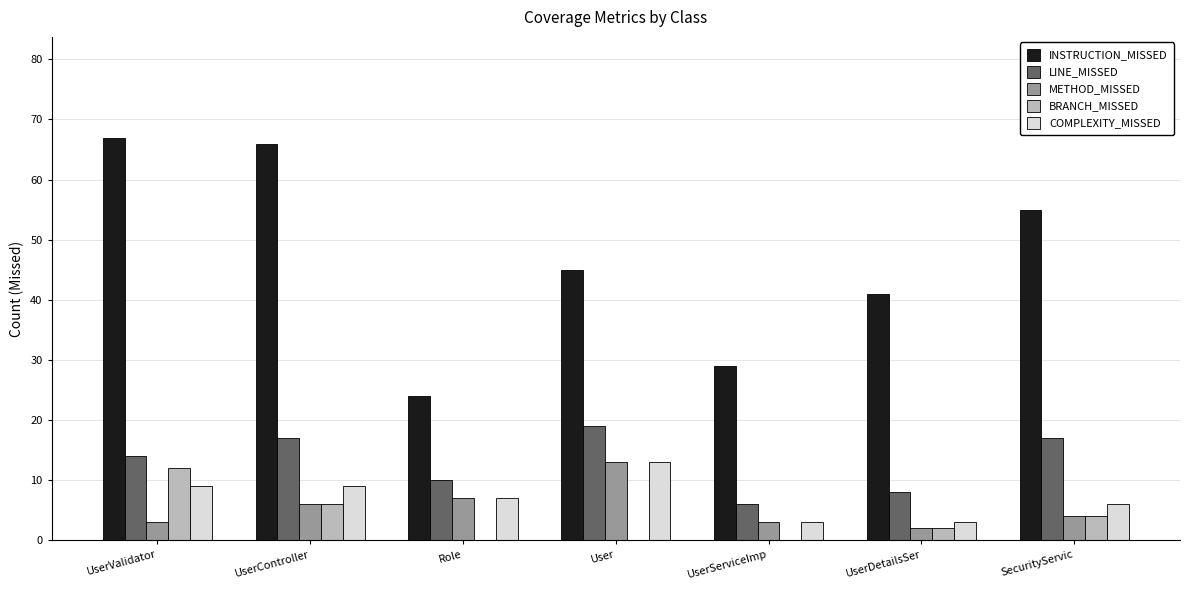

What is the sum of all INSTRUCTION_MISSED values?

327